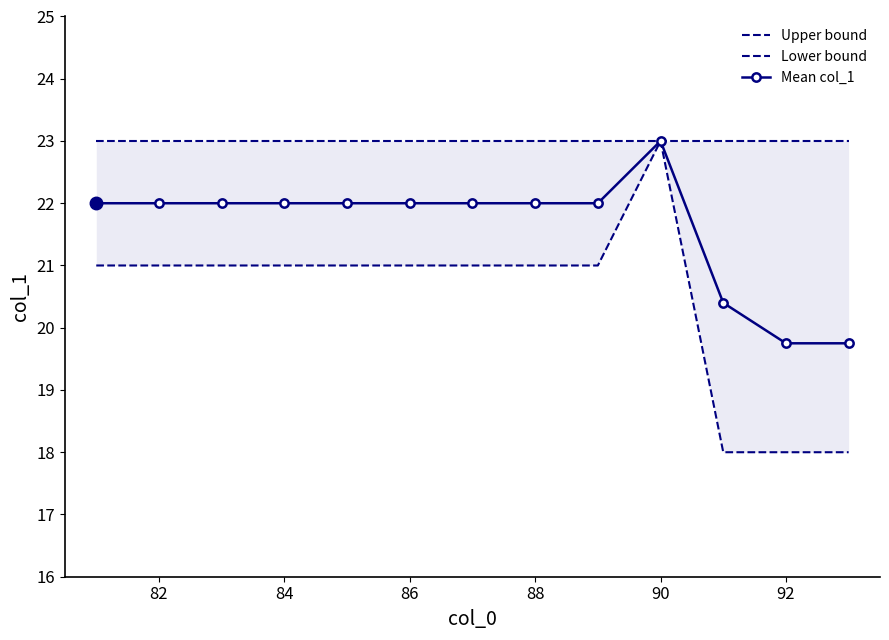

Rank the series by their average value, from lowest to highest.

Lower bound, Mean col_1, Upper bound